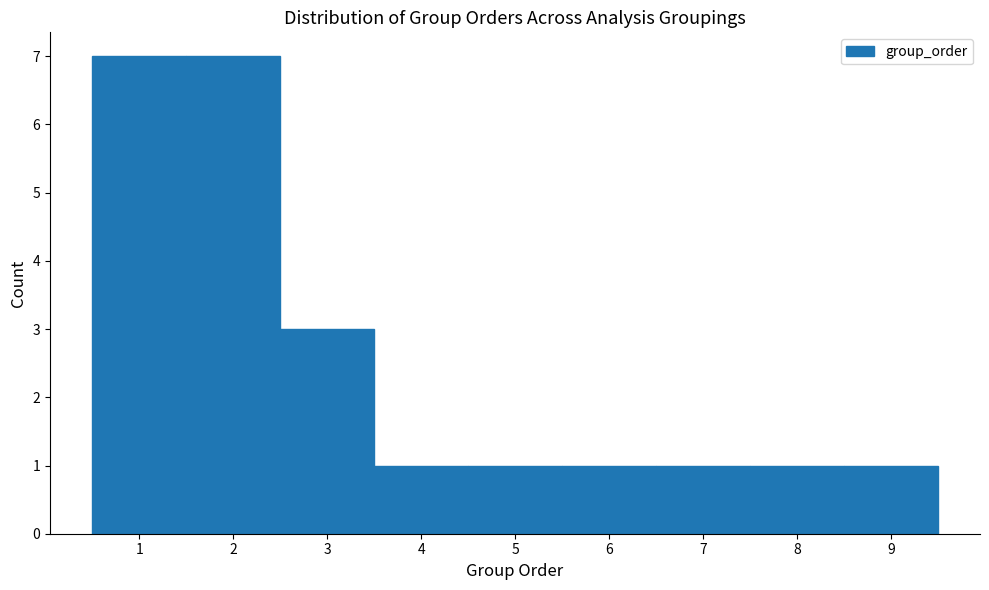

Reading left to right, list every bar in this chart as the range it spans on the x-axis followed by its height. The values are not printed on the chart, so give them approximately, as read against the axis.

0.5 to 1.5: 7
1.5 to 2.5: 7
2.5 to 3.5: 3
3.5 to 4.5: 1
4.5 to 5.5: 1
5.5 to 6.5: 1
6.5 to 7.5: 1
7.5 to 8.5: 1
8.5 to 9.5: 1